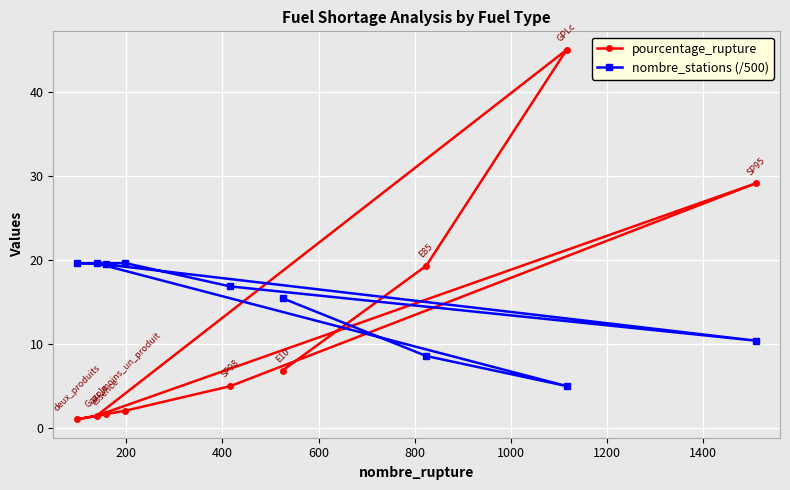

How many interior local peaks does the pourcentage_rupture series have?

2